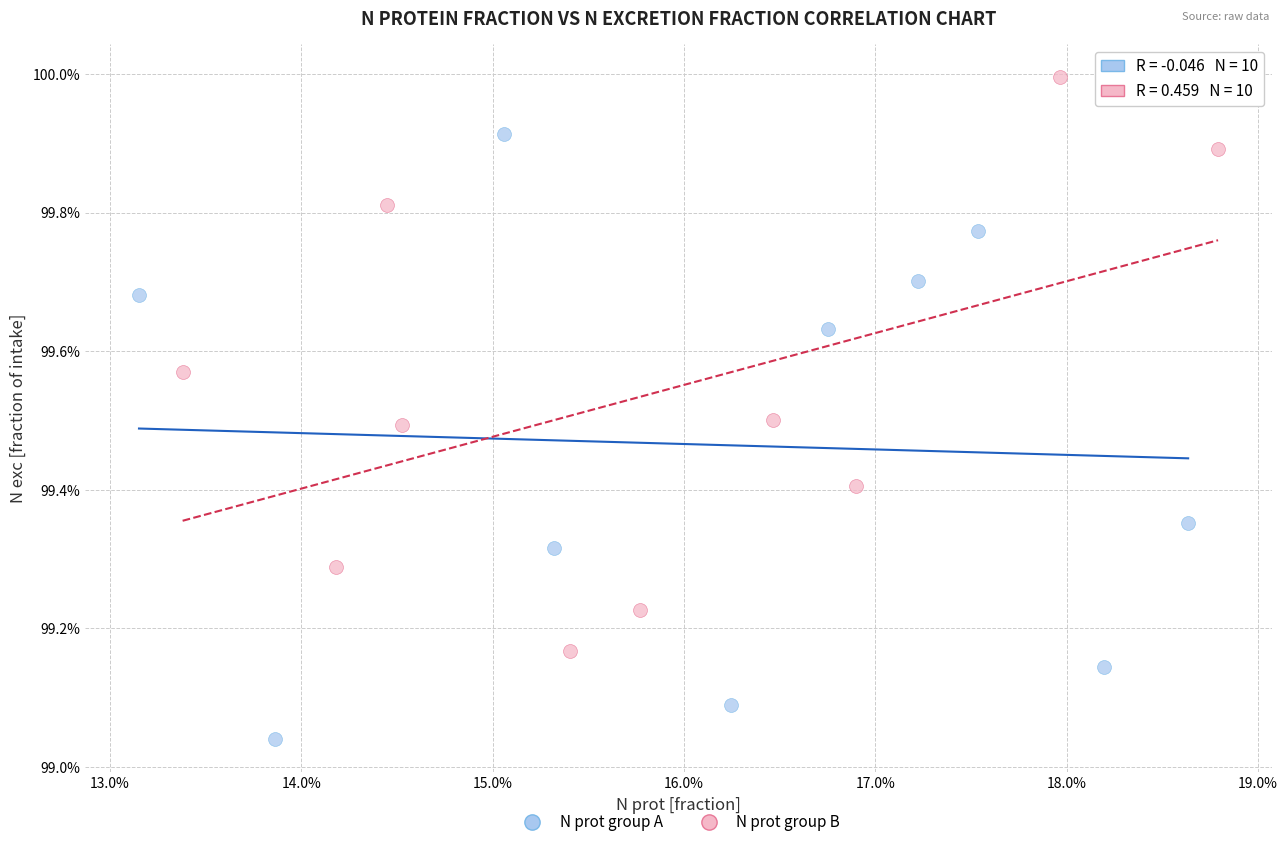

What are all the series names shown in the legend?

N prot group A, N prot group B